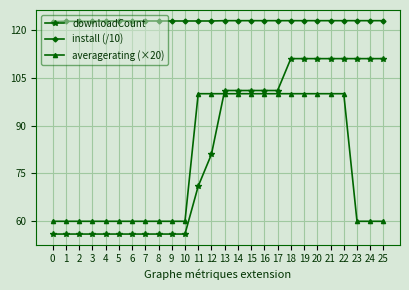

At 21, list the series in order from smallest to largest.

averagerating (×20), downloadCount, install (/10)